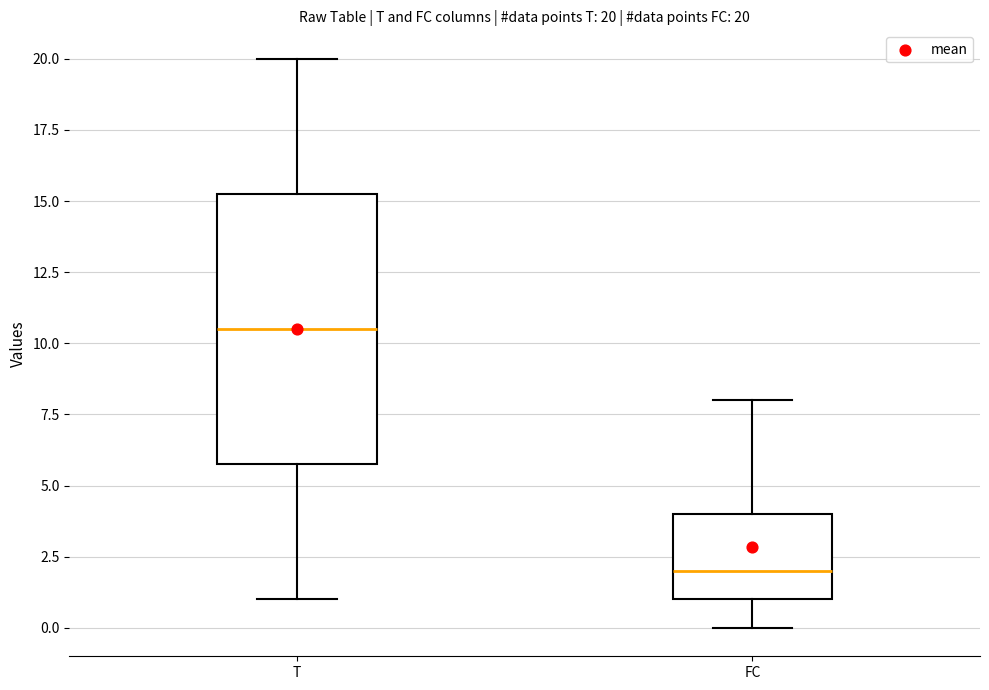

Which box has the highest median line?

T